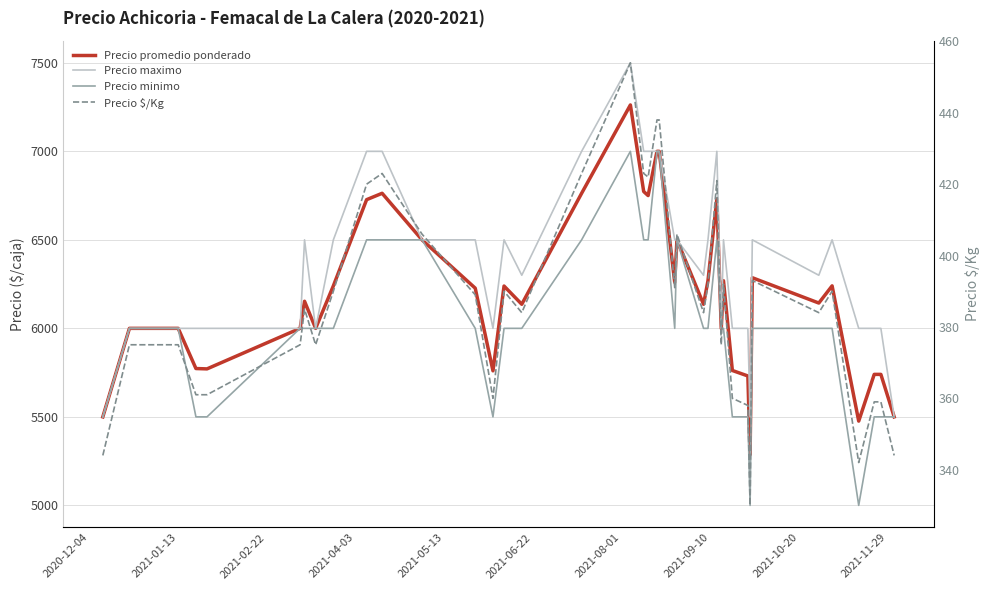

True or false: Precio minimo and Precio promedio ponderado cross at least once.

False